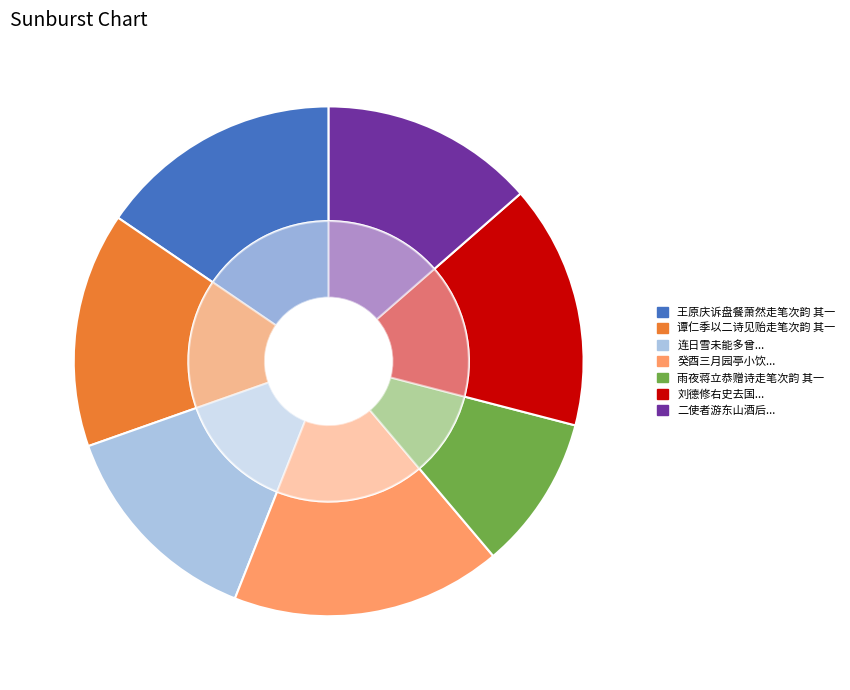

To the nearest percent, what percentage of the pie is 王原庆诉盘餐萧然走笔次韵 其一?

15%